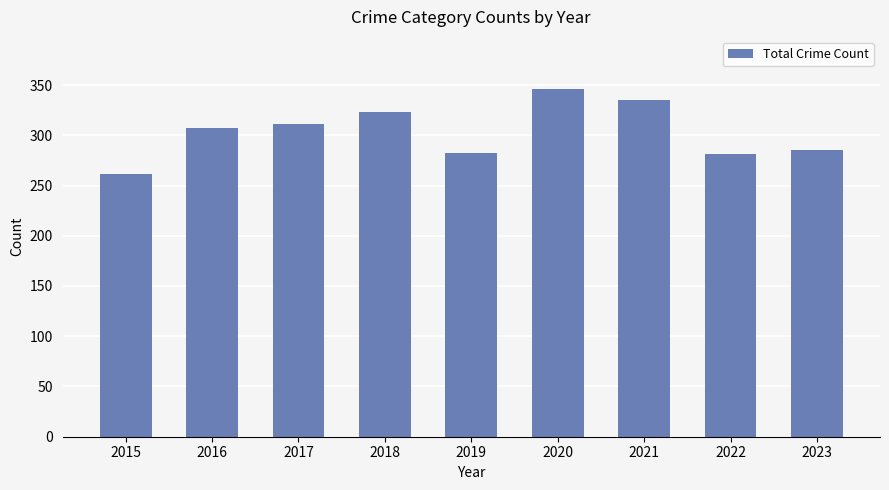

Which label corresponds to the smallest value in the chart?

2015